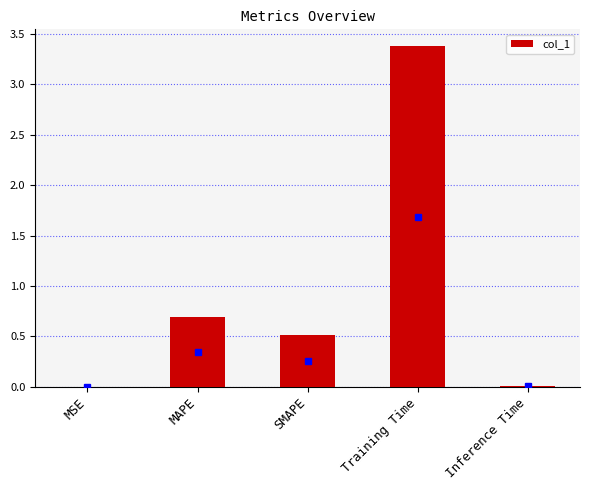

What is the ratio of the value at SMAPE to the value at Training Time?

0.2